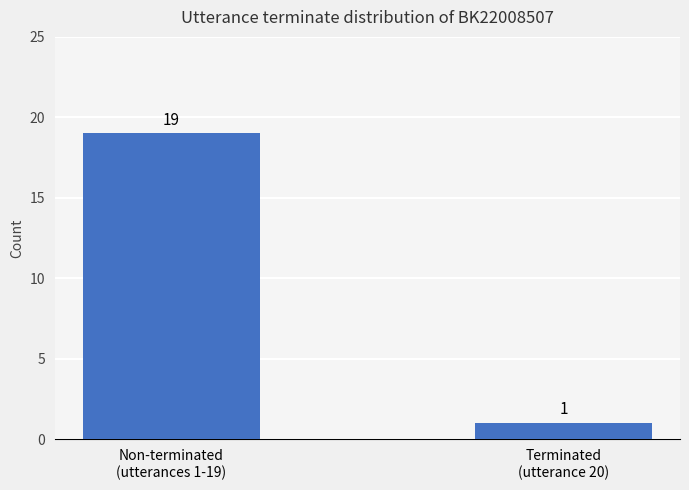

How many bars are there in total?

2